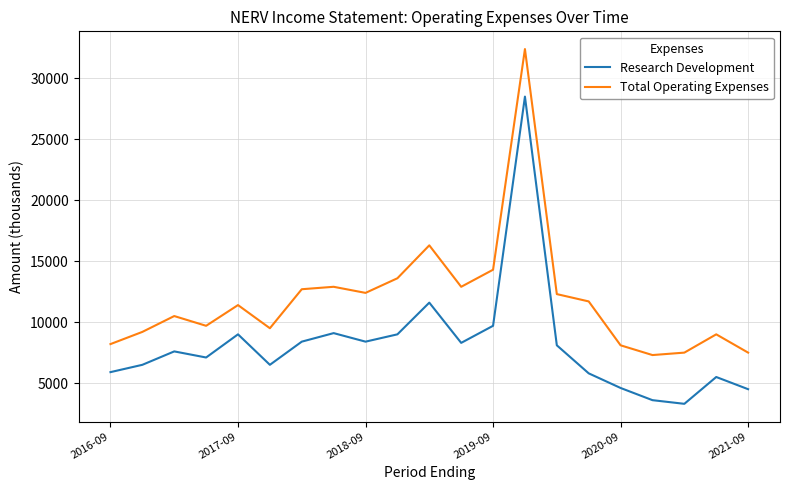

Which series has the largest total across all categories?

Total Operating Expenses